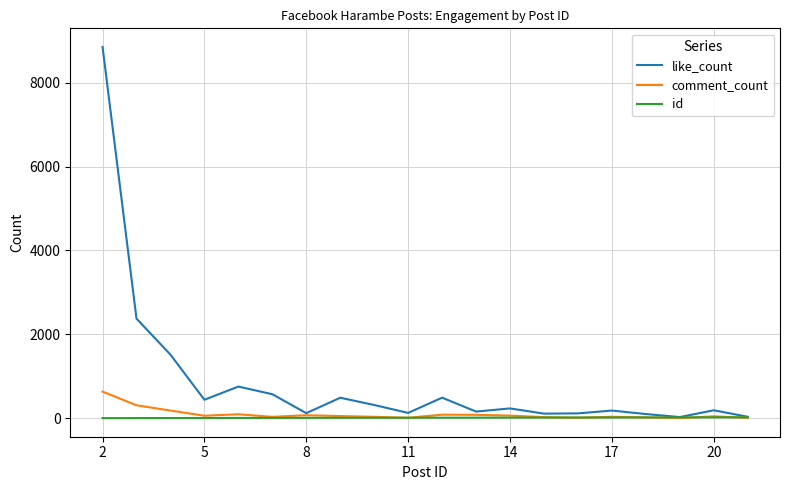

Which series has the largest total across all categories?

like_count